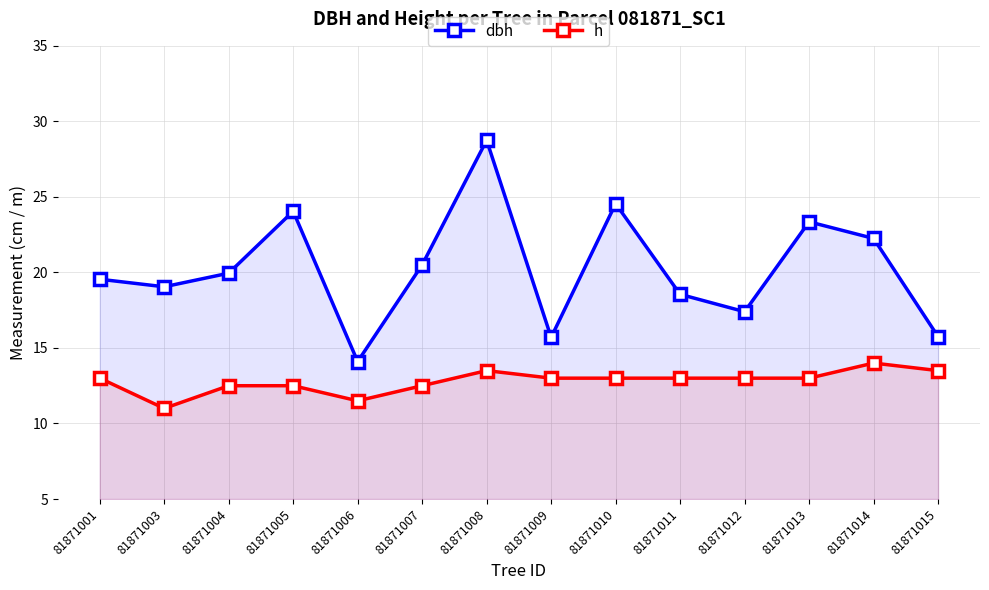

The dbh series shows 5.8 at 81871007. True or false?

False